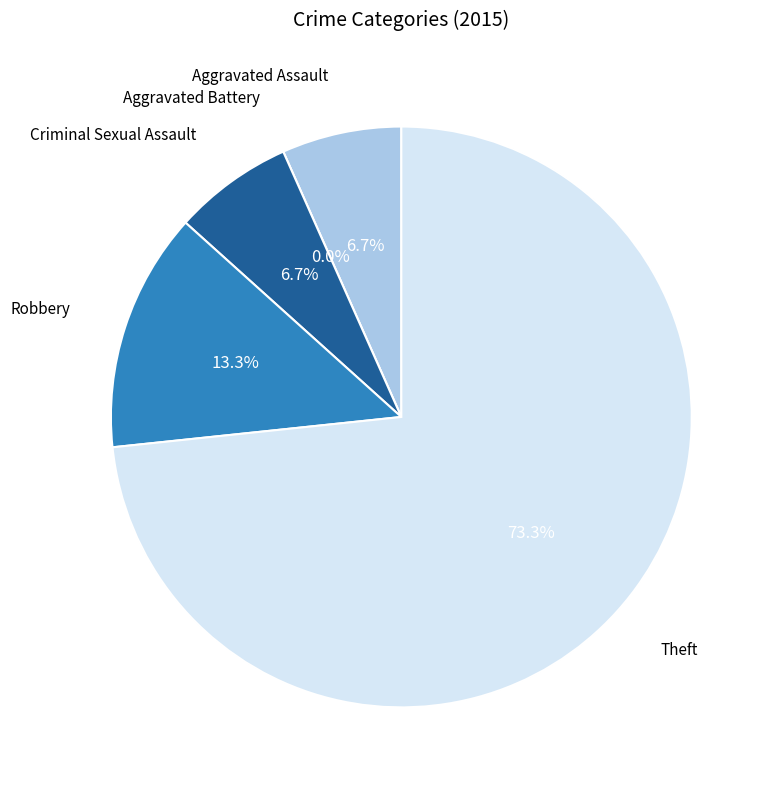

To the nearest percent, what portion does Criminal Sexual Assault represent?

7%